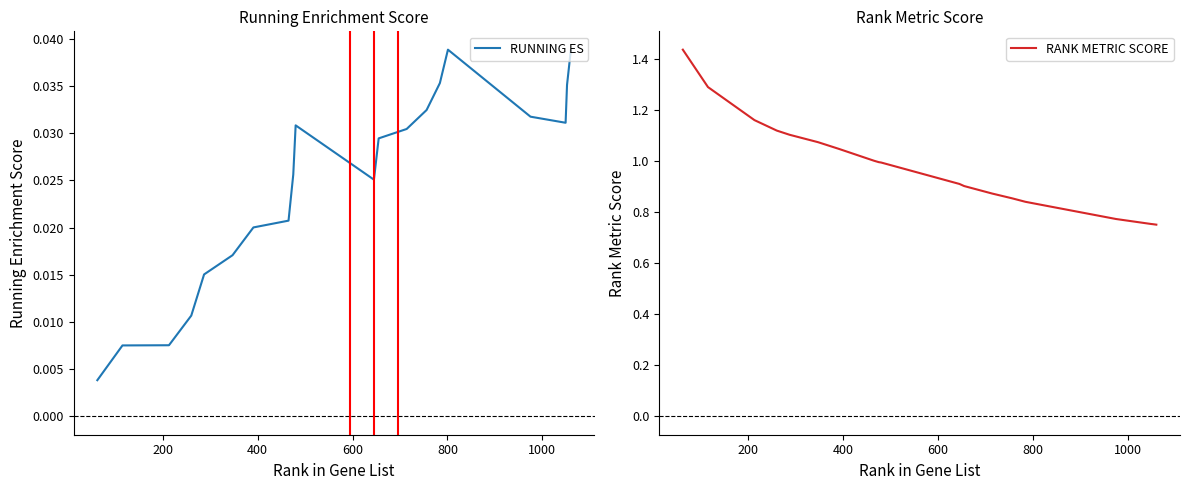

What are all the series names shown in the legend?

RUNNING ES, RANK METRIC SCORE